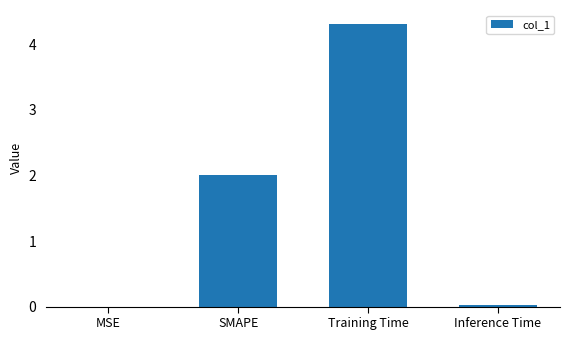

True or false: the data shows 0.4 at SMAPE.

False